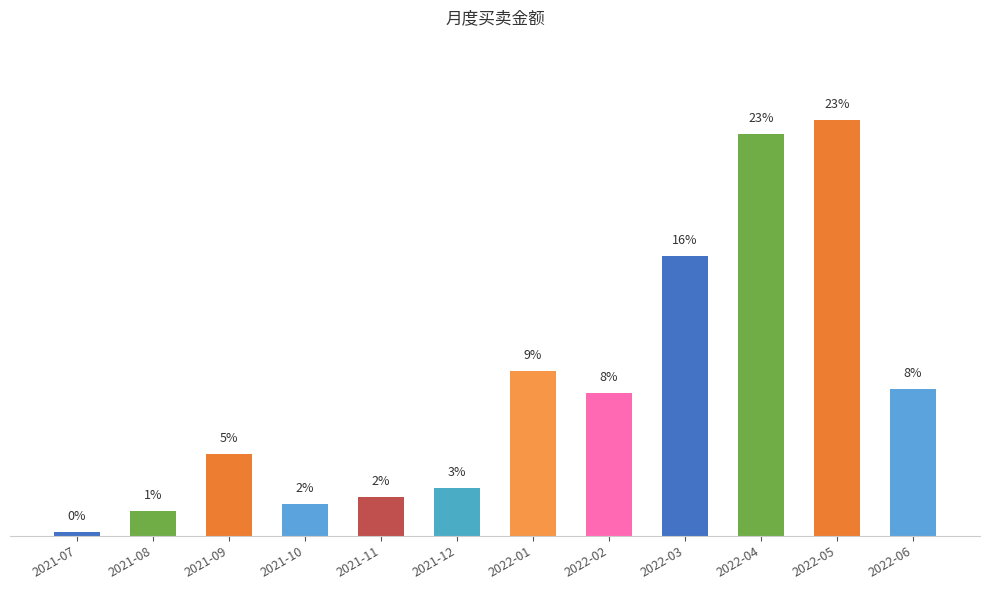

List the labels in order of value, largest first.

2022-05, 2022-04, 2022-03, 2022-01, 2022-06, 2022-02, 2021-09, 2021-12, 2021-11, 2021-10, 2021-08, 2021-07